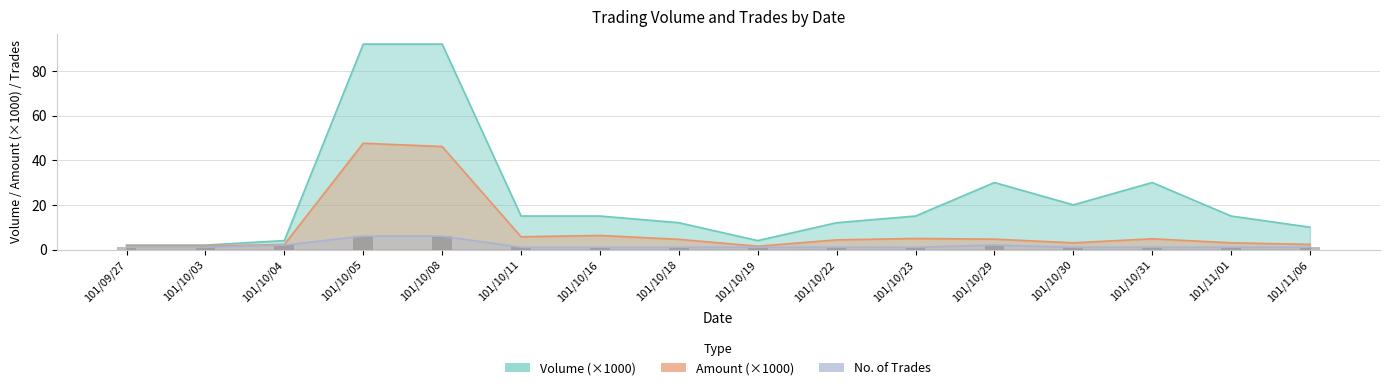

Which label corresponds to the smallest value in the chart?

101/09/27